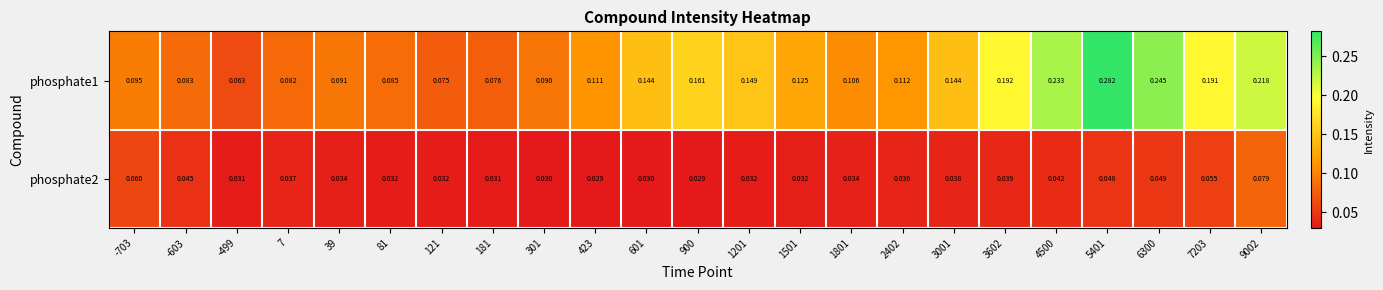

At how many categories does at least one series exceed 0?

23